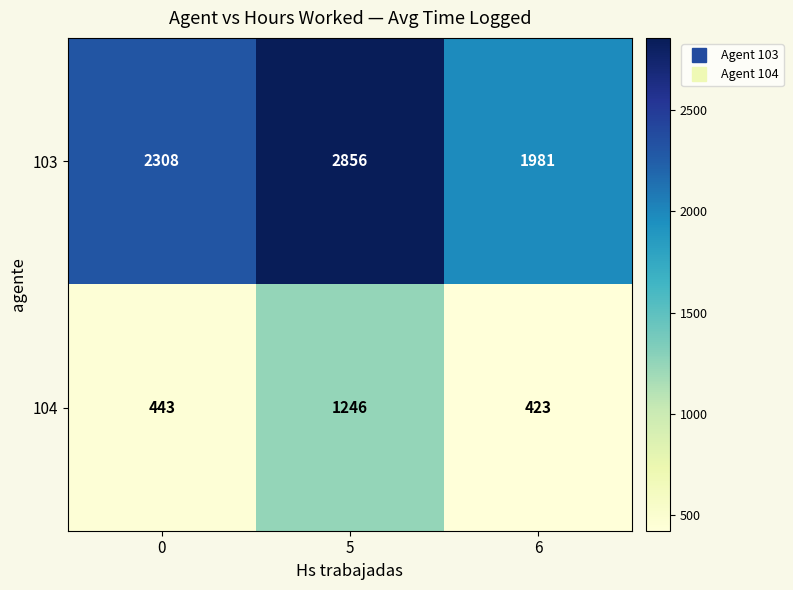

At which category is the sum across all series the highest?

5